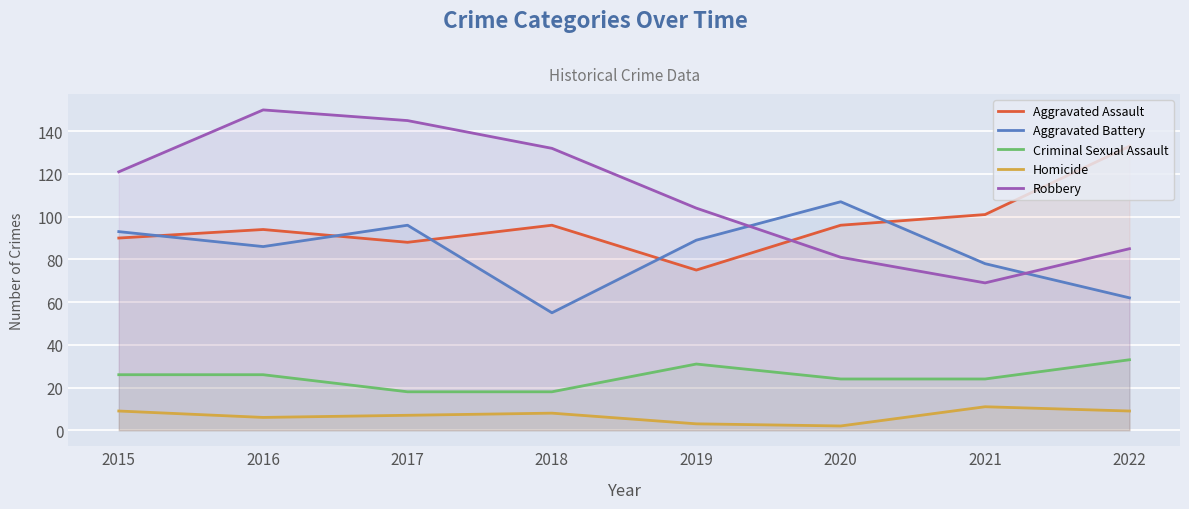

At 2016, list the series in order from largest to smallest.

Robbery, Aggravated Assault, Aggravated Battery, Criminal Sexual Assault, Homicide